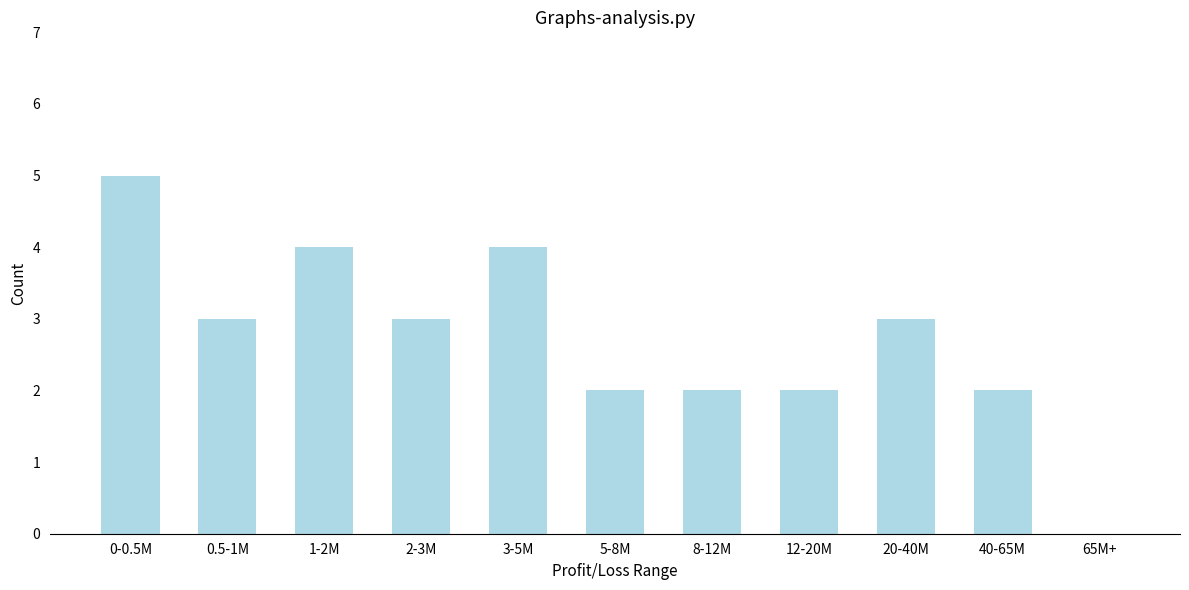

Reading right to left, what are all the values shown in this chart?

65M+=0	40-65M=2	20-40M=3	12-20M=2	8-12M=2	5-8M=2	3-5M=4	2-3M=3	1-2M=4	0.5-1M=3	0-0.5M=5